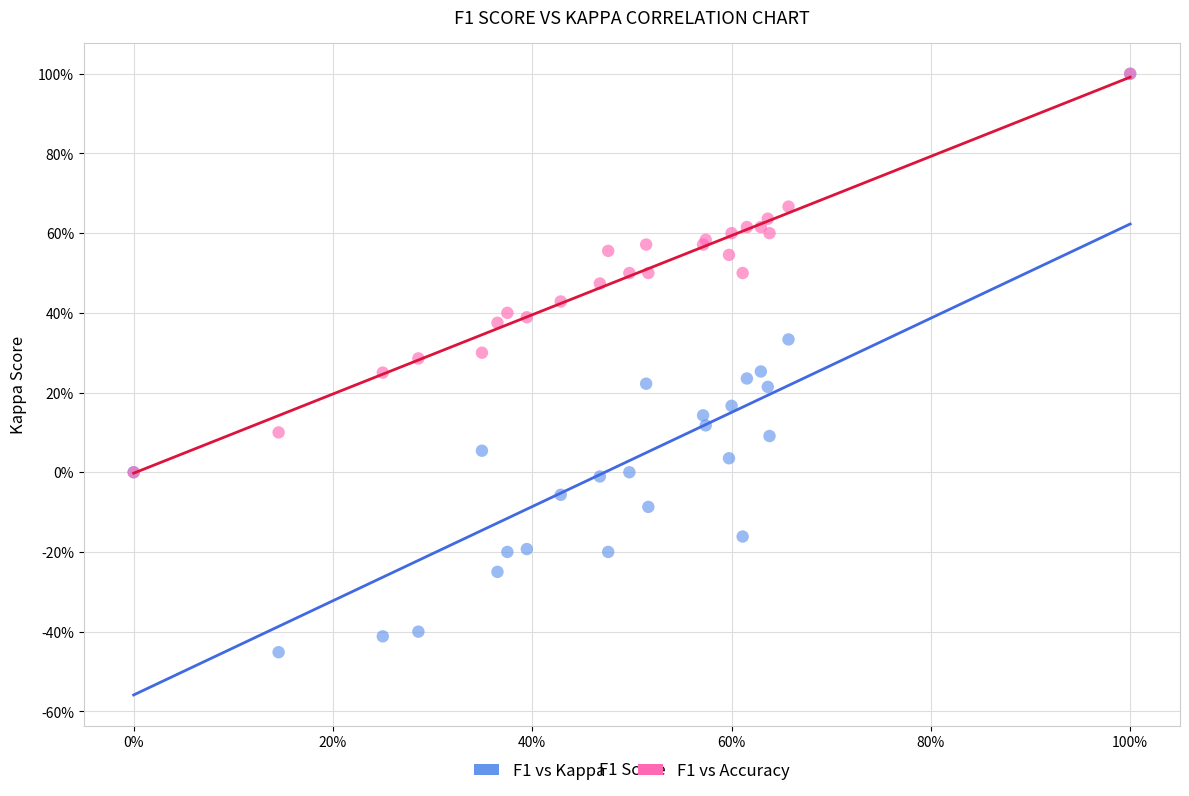

What are all the series names shown in the legend?

F1 vs Kappa, F1 vs Accuracy